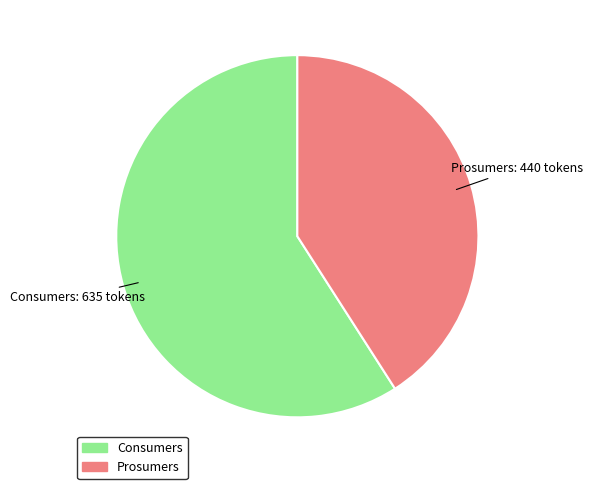

True or false: Prosumers accounts for 47% of the total.

False